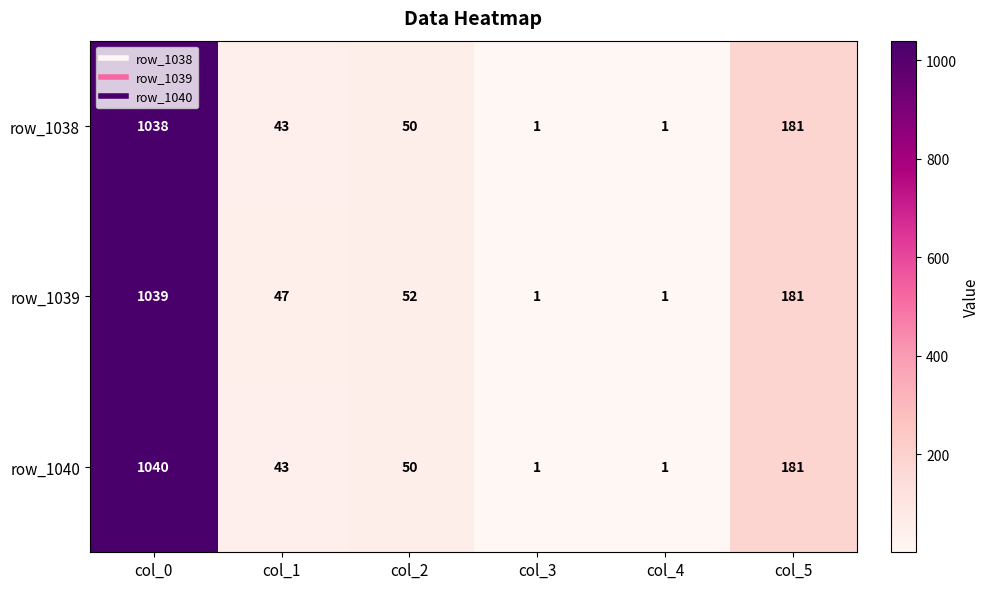

Rank the series by their average value, from lowest to highest.

row_1038, row_1040, row_1039